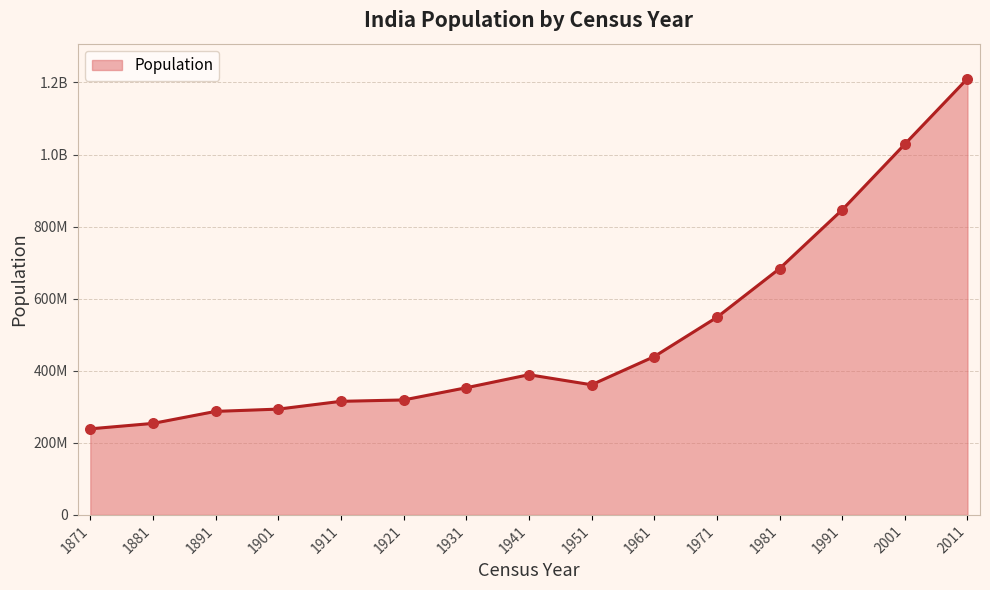

Approximately how many times larger is the value at 1991 compared to 1971?

1.5